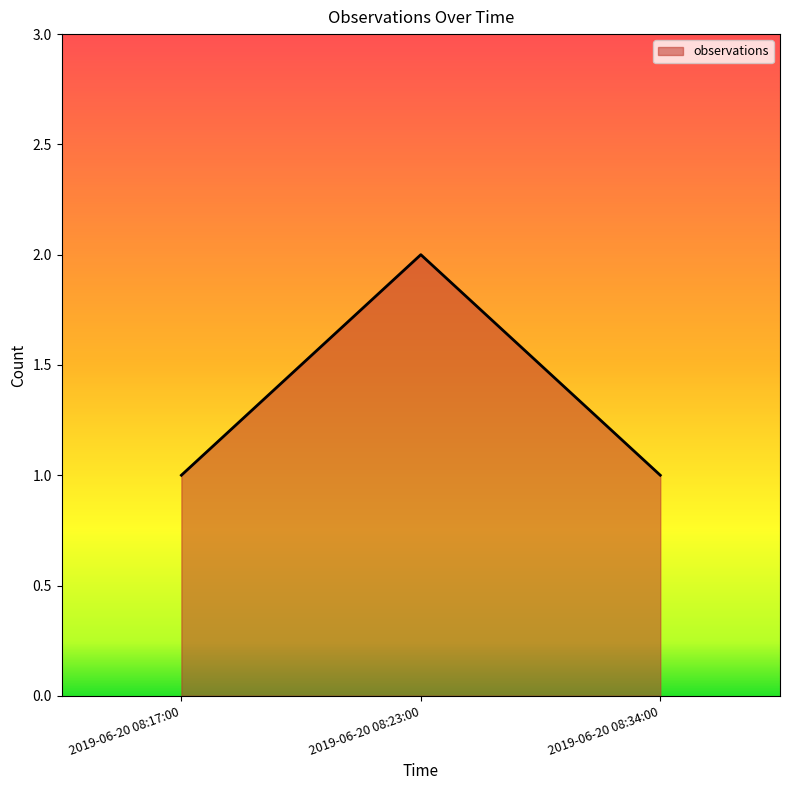

What position from the left is 2019-06-20 08:34:00?

3